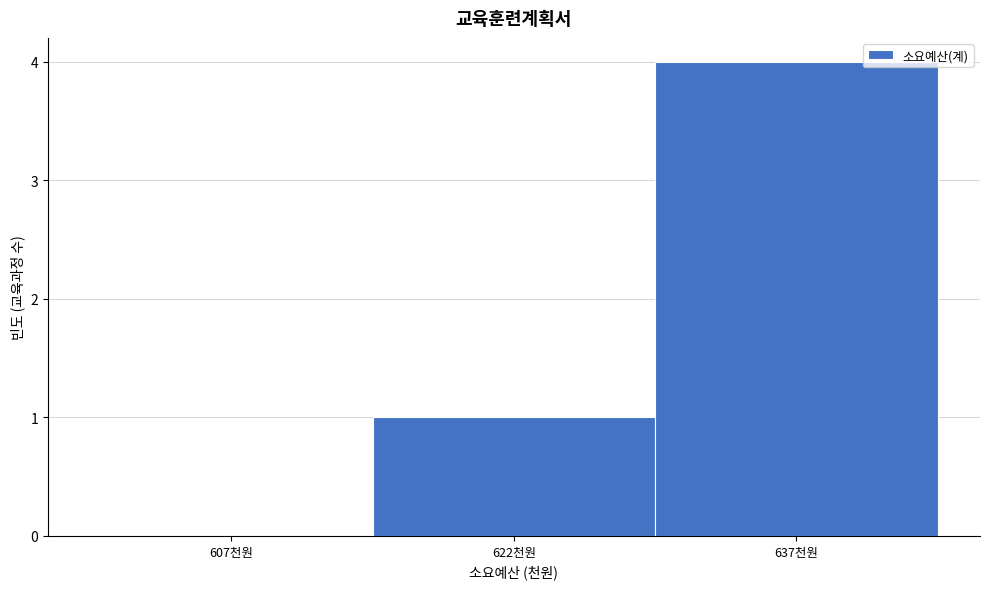

Reading left to right, what are all the values shown in this chart?

607천원=0	622천원=1	637천원=4